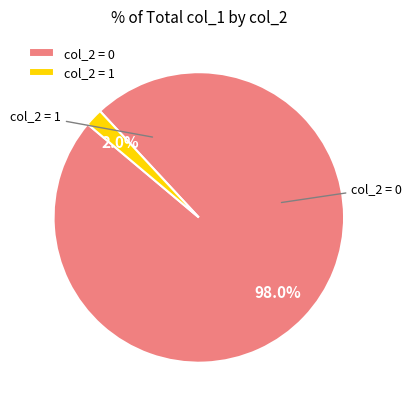

Rank the categories by value from highest to lowest.

col_2 = 0, col_2 = 1